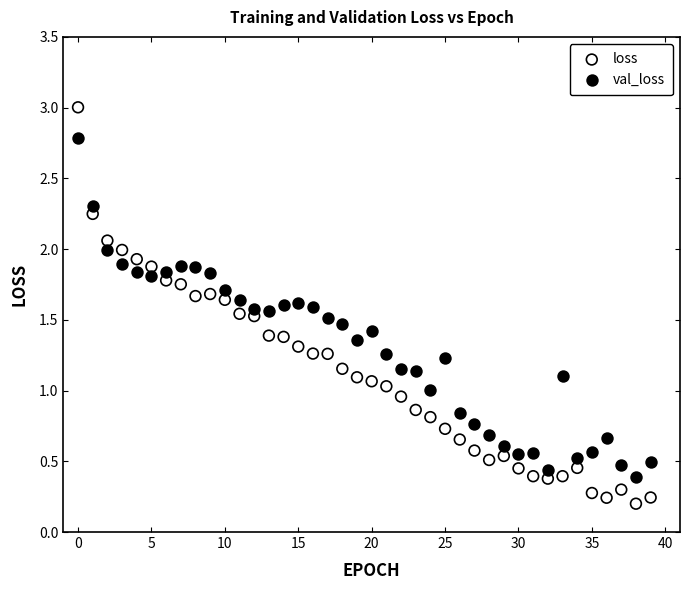

Which series reaches the maximum Y coordinate?

loss